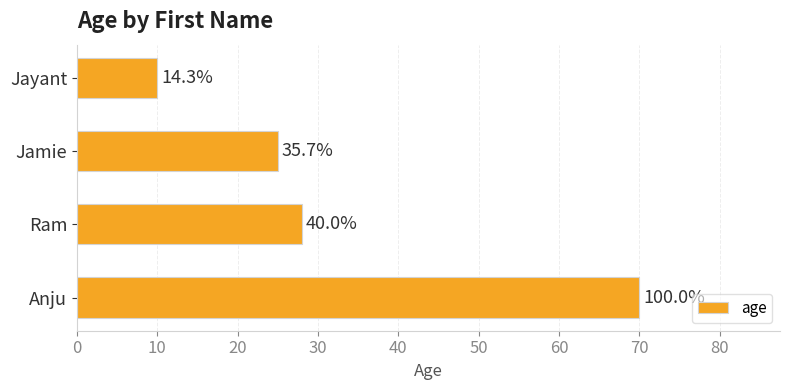

What is the difference between the second highest and minimum values?

18